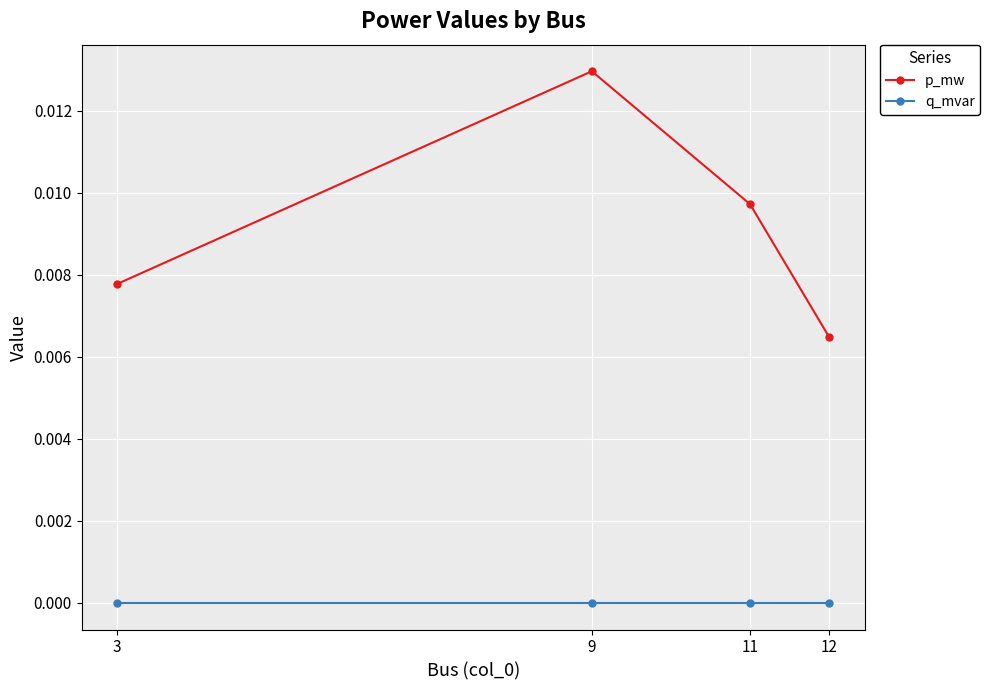

List the series in order of their peak value, highest first.

p_mw, q_mvar